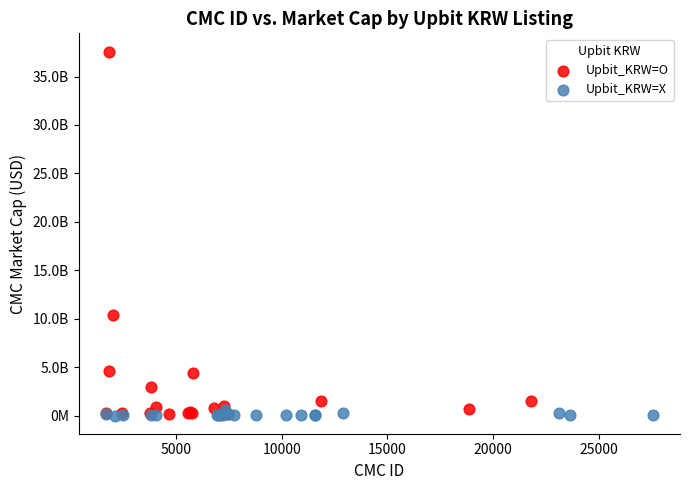

Which series has the largest Y range (max minus min)?

Upbit_KRW=O